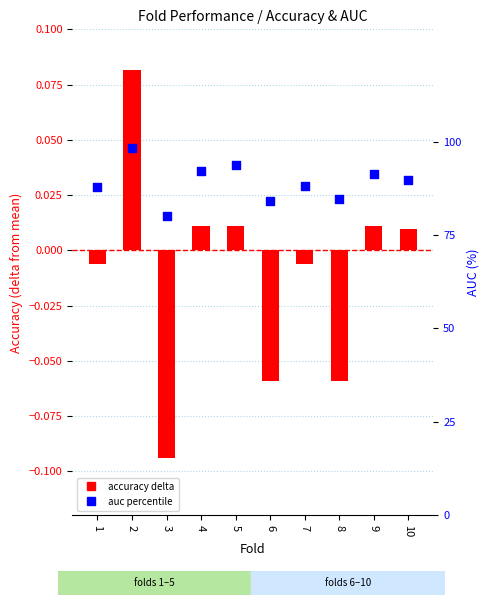

At how many categories does at least one series exceed 15?

10